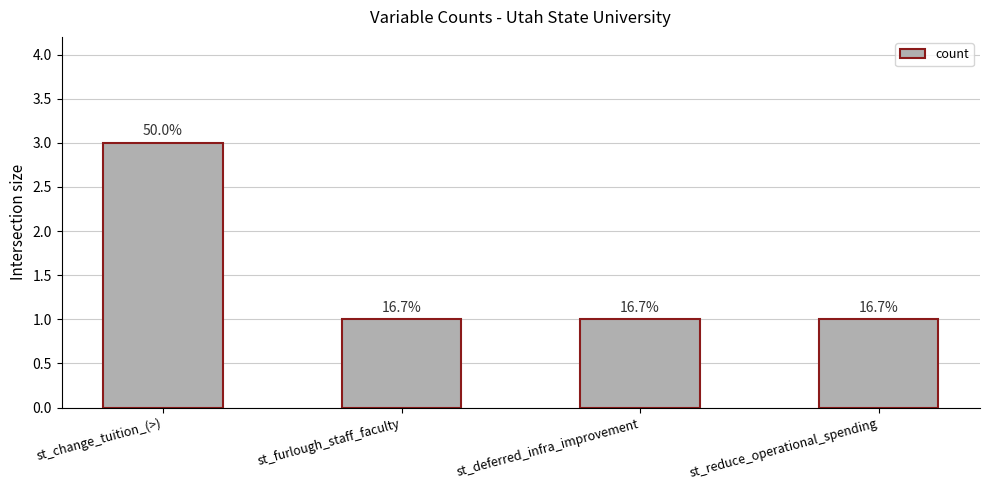

How many bars are there in total?

4